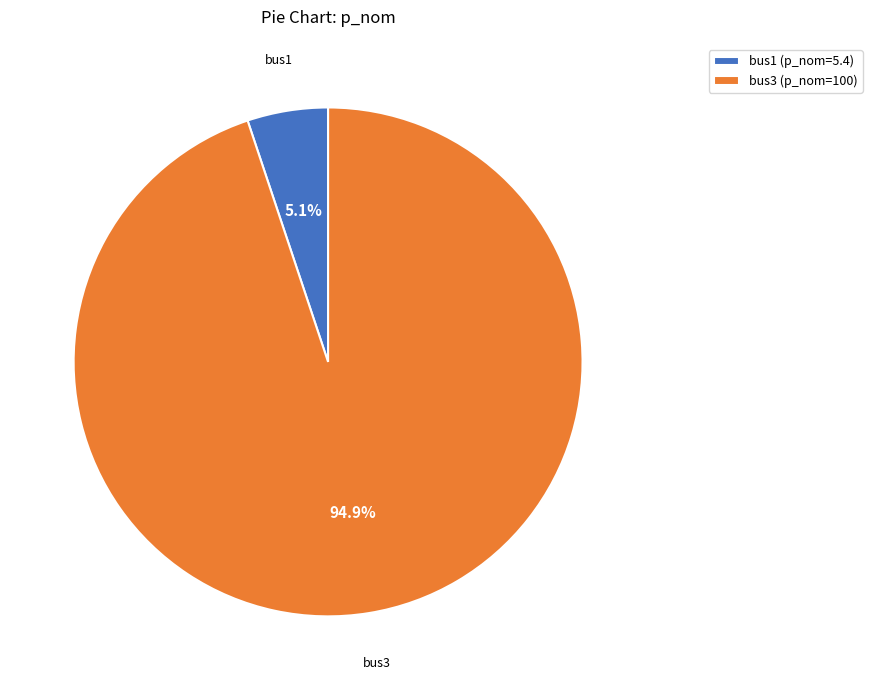

Which category accounts for the majority?

bus3